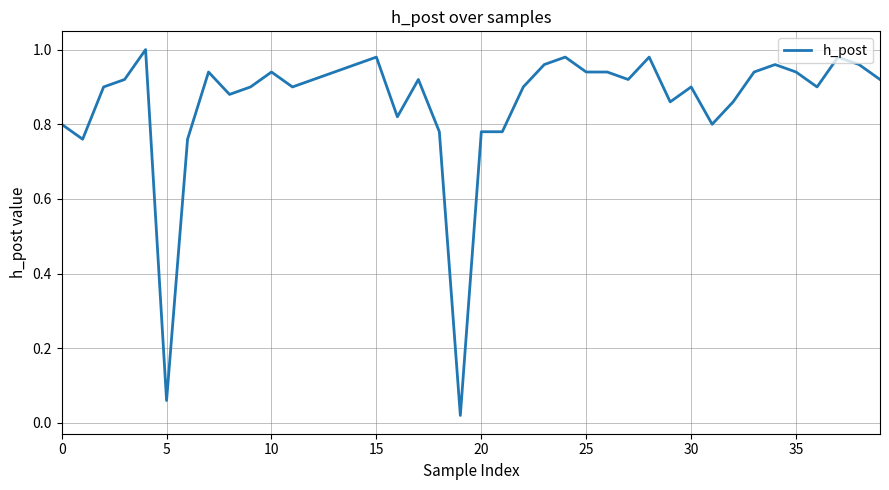

Is this an area chart (filled region under the line)?

No